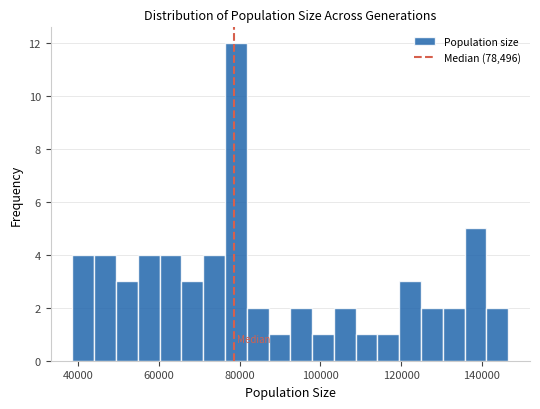

Around what value on the x-axis is the tallest bar? Give the approximate position of its centre, as read against the axis.

80000